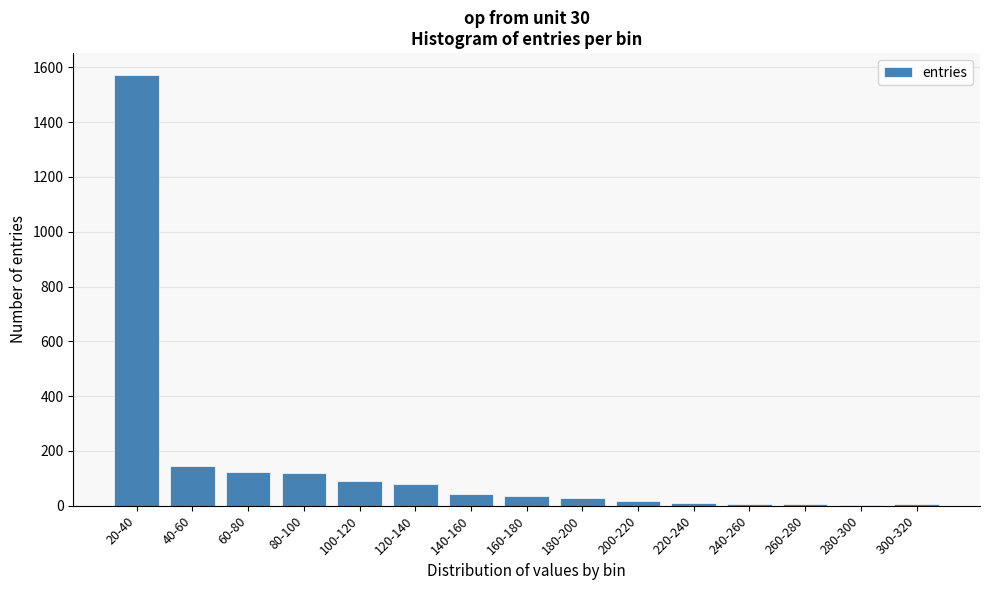

What is the maximum value shown in the chart?

1573